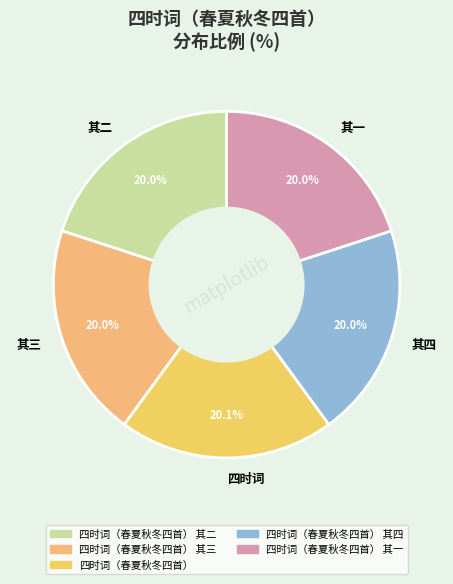

Approximately how many times larger is the value at 其二 compared to 其三?

1.0